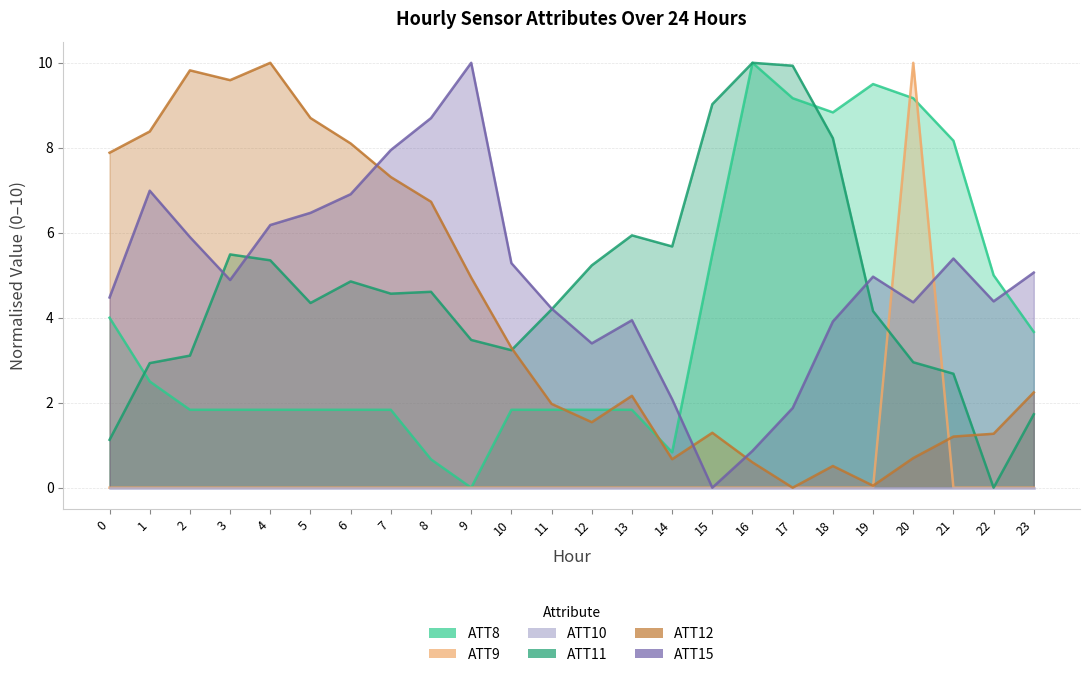

Reading left to right, extract all data points from this chart.

ATT8: 0=4.0	1=2.5	2=1.8	3=1.8	4=1.8	5=1.8	6=1.8	7=1.8	8=0.7	9=0.0	10=1.8	11=1.8	12=1.8	13=1.8	14=0.8	15=5.5	16=10.0	17=9.2	18=8.8	19=9.5	20=9.2	21=8.2	22=5.0	23=3.7
ATT9: 0=0.0	1=0.0	2=0.0	3=0.0	4=0.0	5=0.0	6=0.0	7=0.0	8=0.0	9=0.0	10=0.0	11=0.0	12=0.0	13=0.0	14=0.0	15=0.0	16=0.0	17=0.0	18=0.0	19=0.0	20=10.0	21=0.0	22=0.0	23=0.0
ATT11: 0=1.1	1=2.9	2=3.1	3=5.5	4=5.4	5=4.3	6=4.9	7=4.6	8=4.6	9=3.5	10=3.2	11=4.2	12=5.2	13=5.9	14=5.7	15=9.0	16=10.0	17=9.9	18=8.2	19=4.2	20=3.0	21=2.7	22=0.0	23=1.7
ATT12: 0=7.9	1=8.4	2=9.8	3=9.6	4=10.0	5=8.7	6=8.1	7=7.3	8=6.7	9=4.9	10=3.3	11=2.0	12=1.5	13=2.2	14=0.7	15=1.3	16=0.6	17=0.0	18=0.5	19=0.0	20=0.7	21=1.2	22=1.3	23=2.2
ATT15: 0=4.5	1=7.0	2=5.9	3=4.9	4=6.2	5=6.5	6=6.9	7=7.9	8=8.7	9=10.0	10=5.3	11=4.2	12=3.4	13=3.9	14=2.1	15=0.0	16=0.9	17=1.9	18=3.9	19=5.0	20=4.4	21=5.4	22=4.4	23=5.1